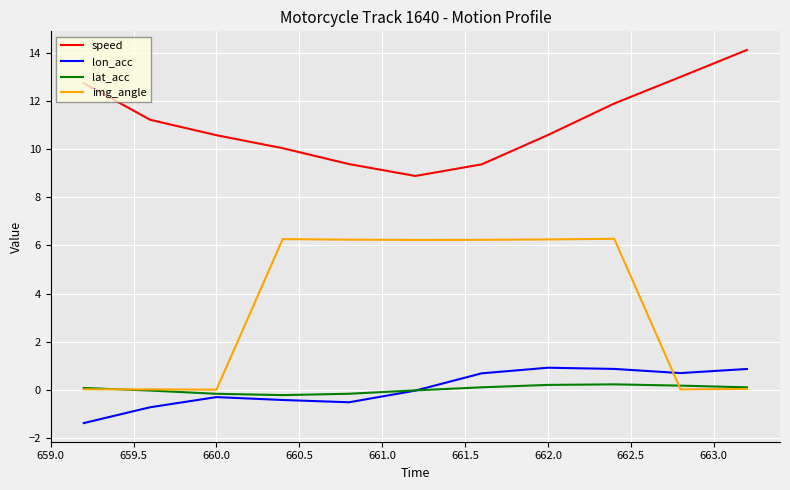

True or false: img_angle has more than 1 interior local peaks.

True